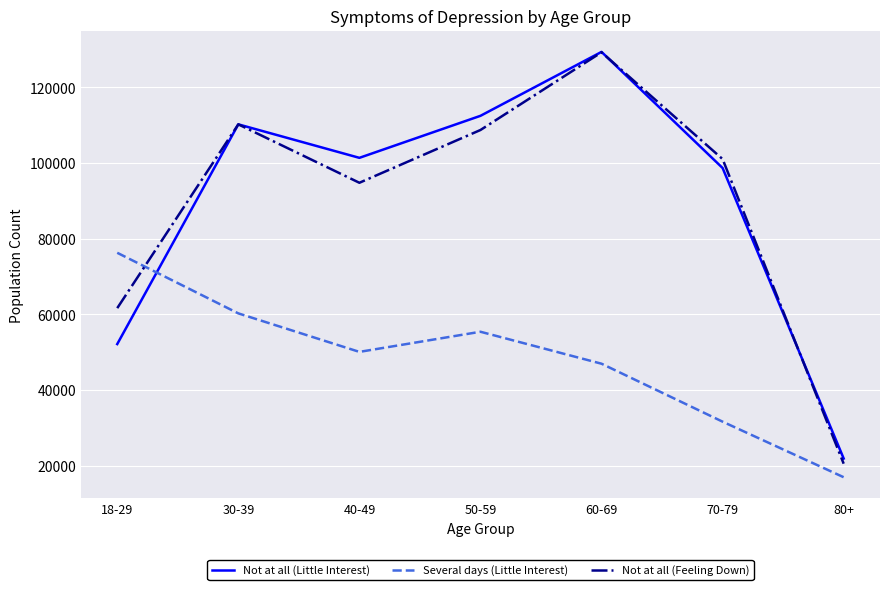

What is the maximum value for Not at all (Little Interest)?

129372